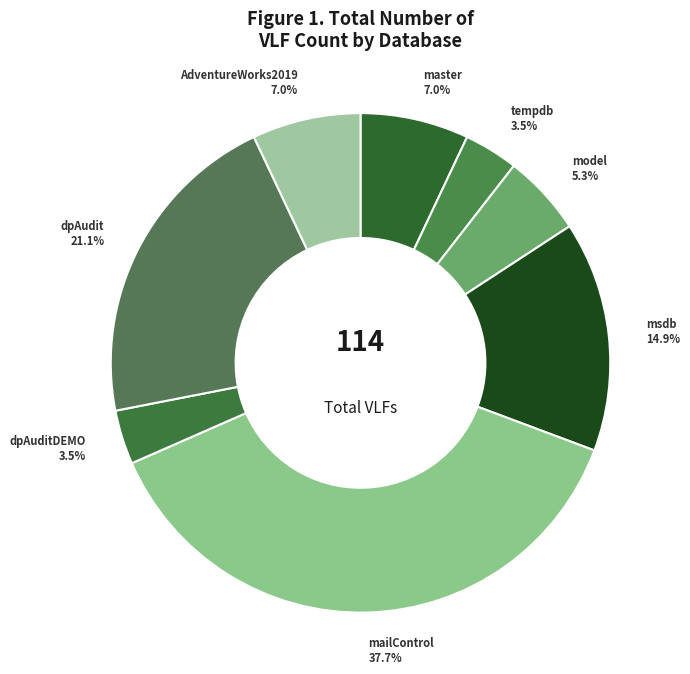

Which slice is the largest?

mailControl